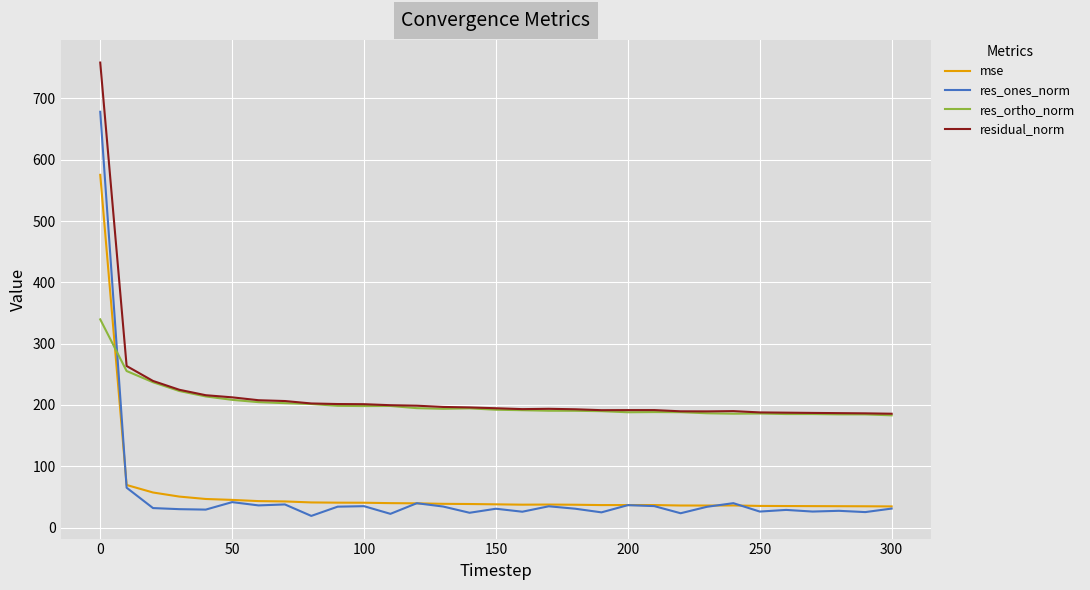

In res_ones_norm, how many points are lower than both neighbors (excluding endpoints)?

11